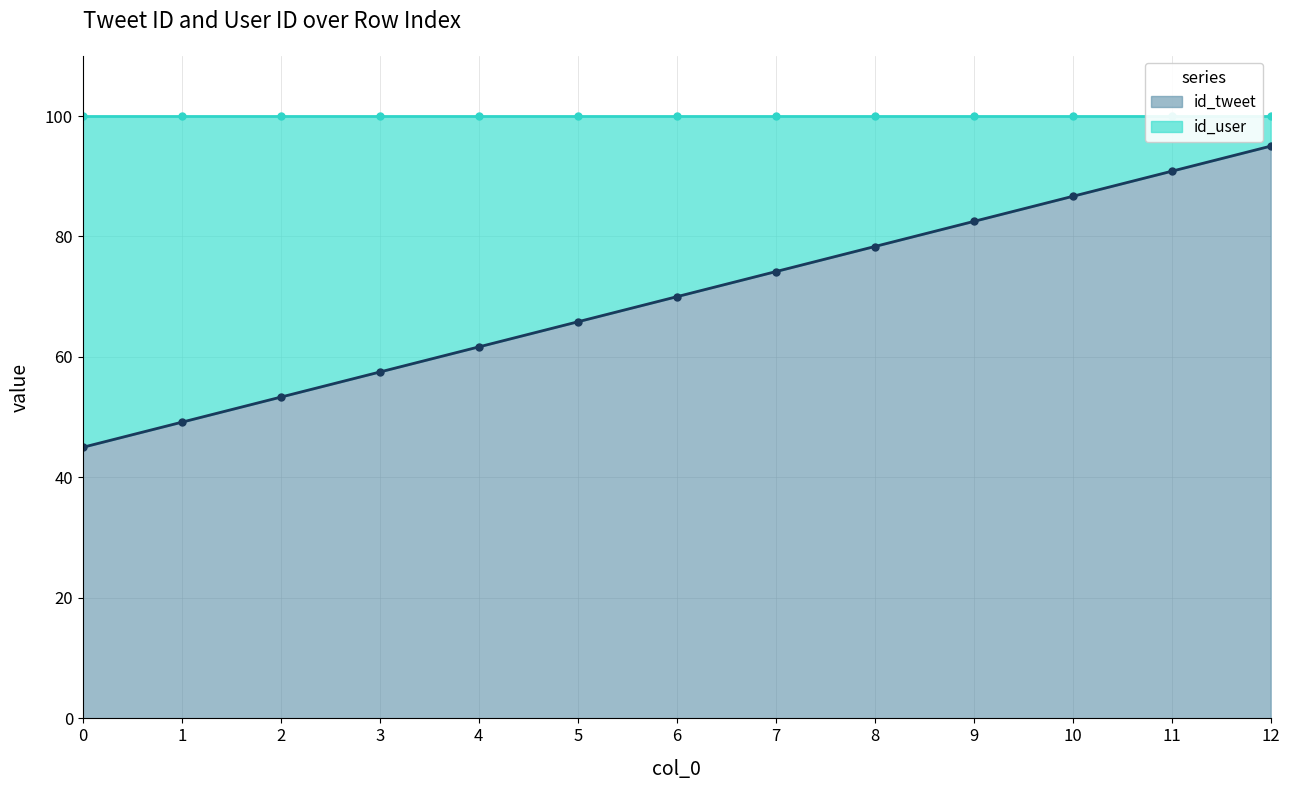

Rank the series at 2 from lowest to highest value.

id_tweet, id_user